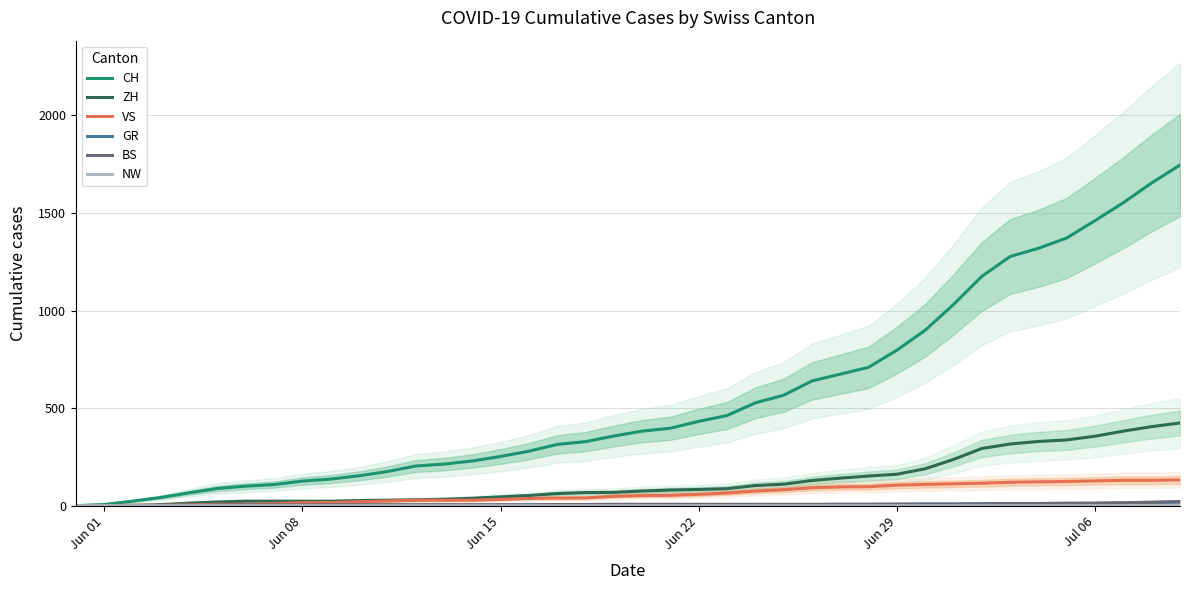

What is the maximum value for VS?

132